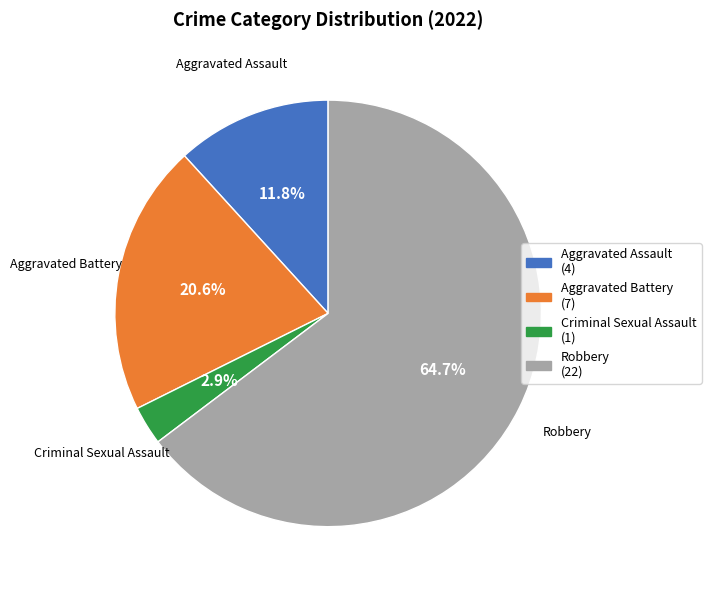

Which has a higher value, Aggravated Assault or Criminal Sexual Assault?

Aggravated Assault